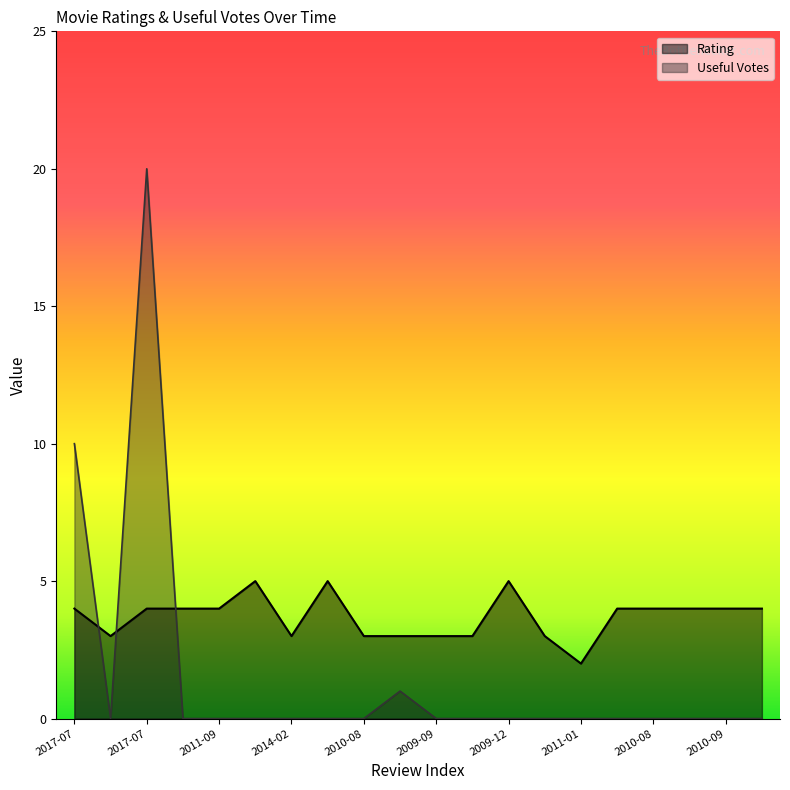

How many data points in Rating are less than 4?

8